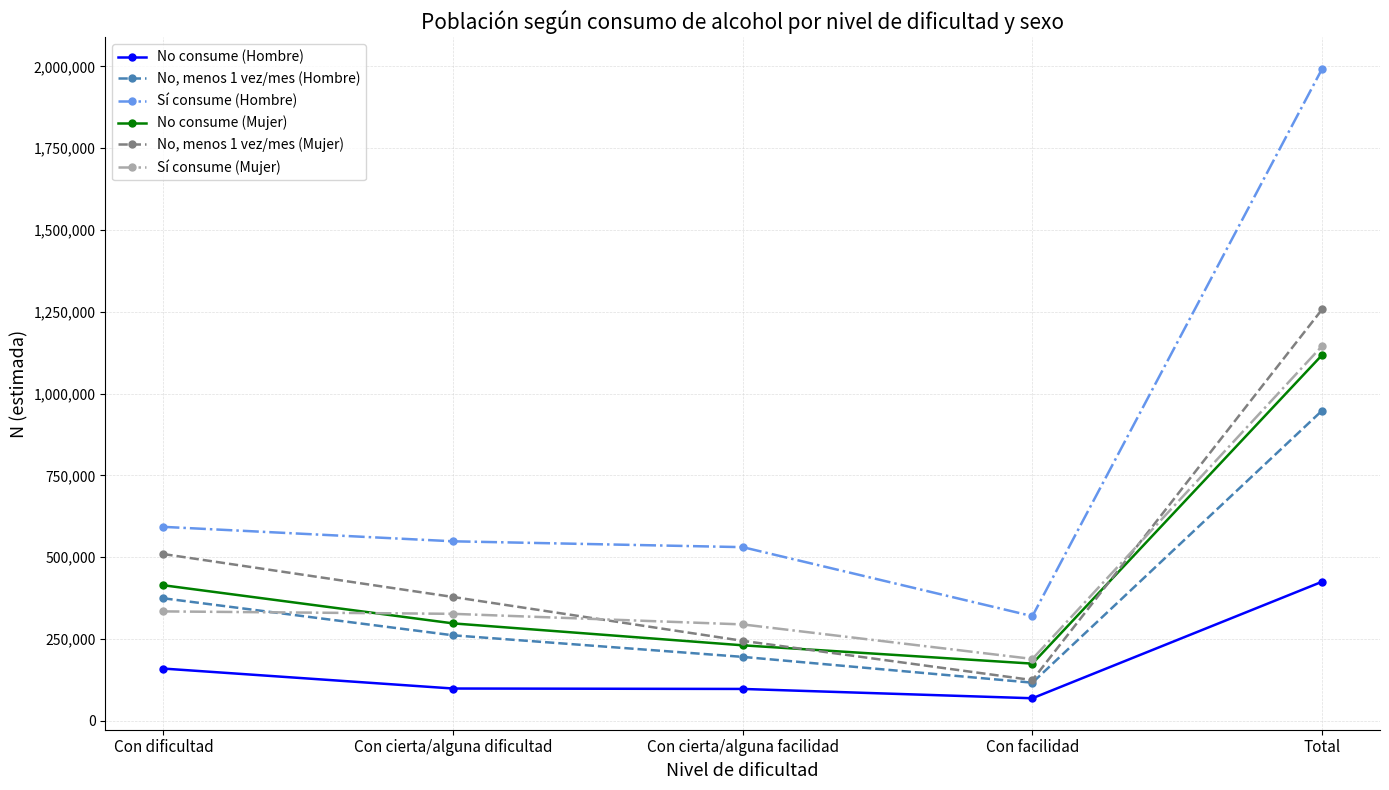

Between Con cierta/alguna facilidad and Total, which series saw the biggest shift?

Sí consume (Hombre)